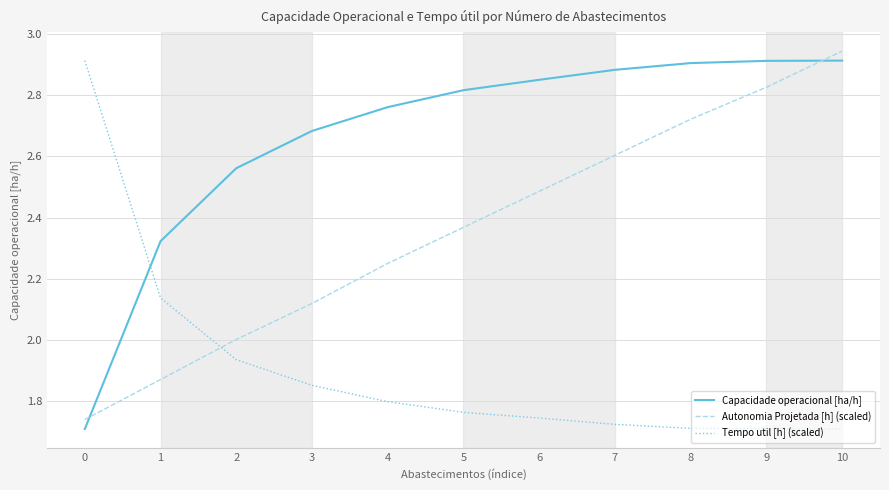

List the series in order of their overall mean, lowest first.

Tempo util [h] (scaled), Autonomia Projetada [h] (scaled), Capacidade operacional [ha/h]